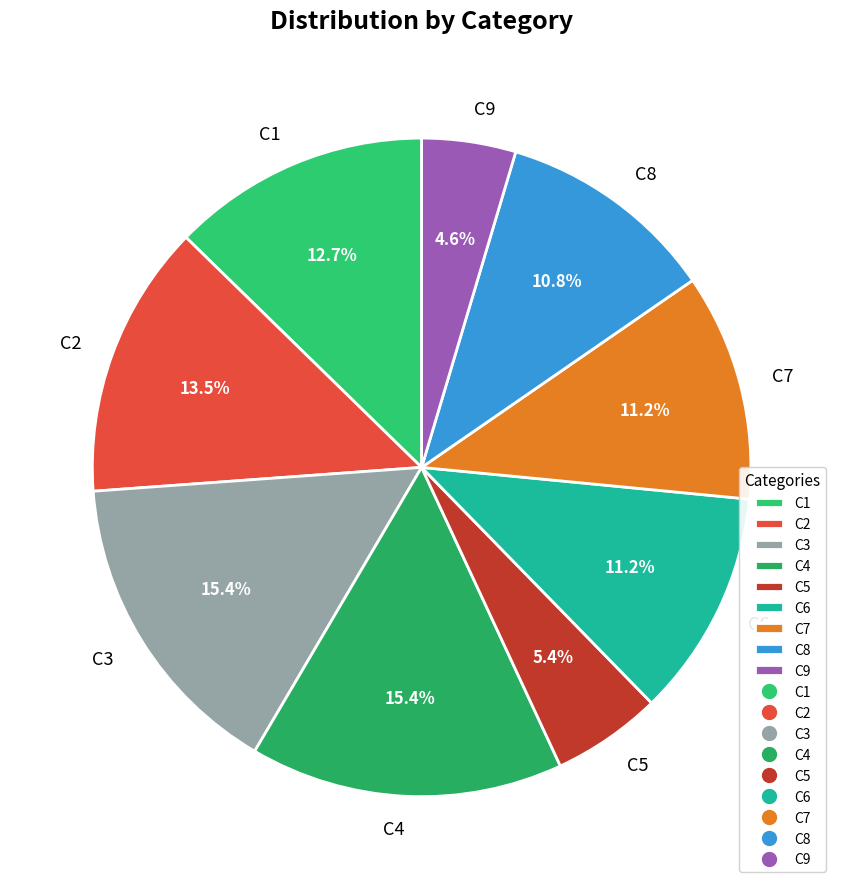

Approximately how many times larger is the value at C9 compared to C6?

0.4